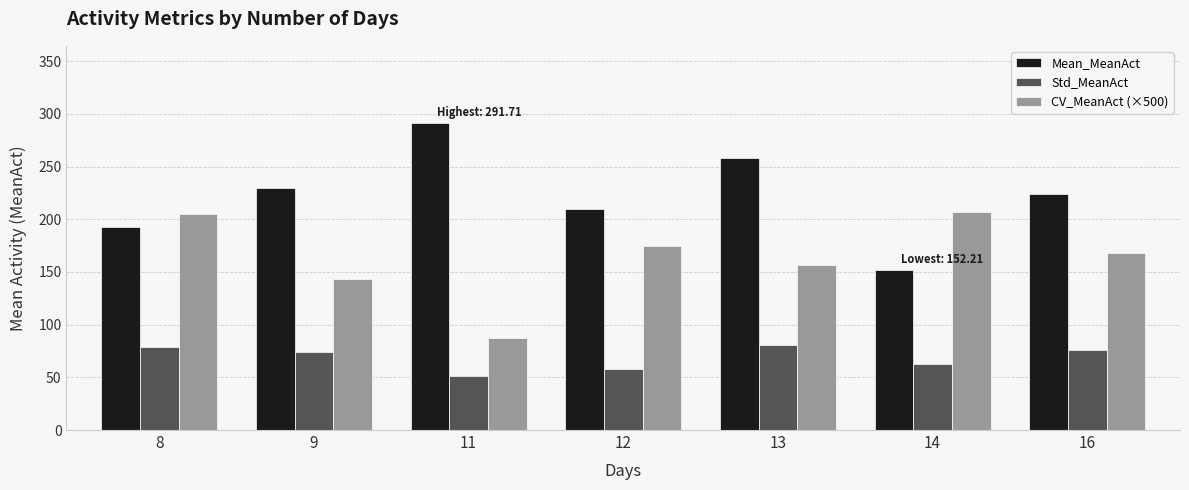

The CV_MeanAct (×500) series shows 174.5 at 12. True or false?

True